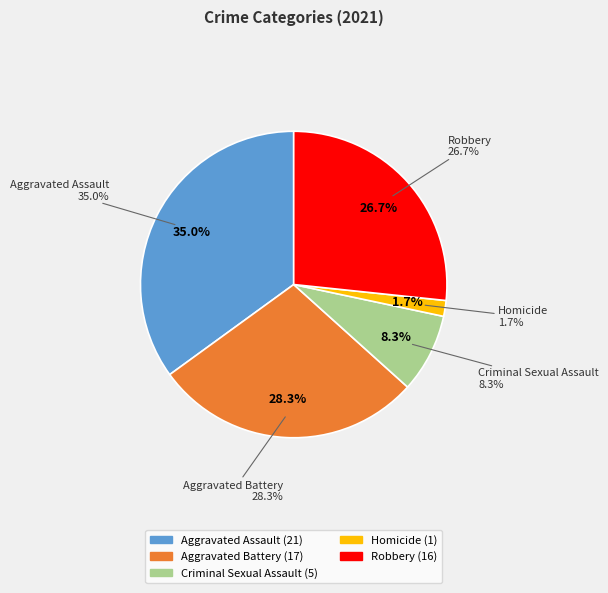

What percentage is the Homicide slice, to the nearest percent?

2%